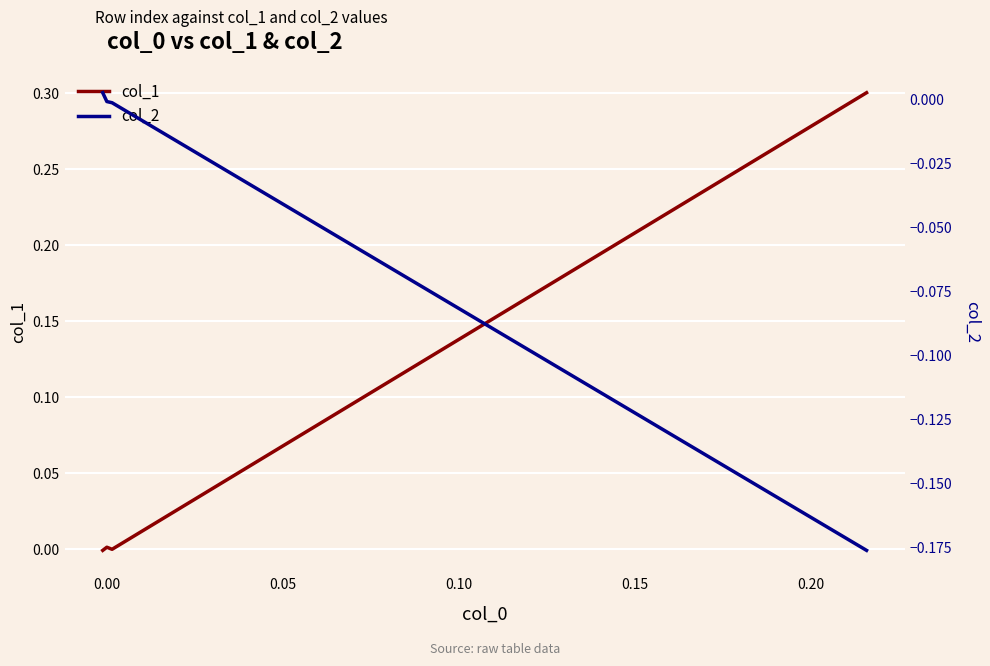

True or false: col_1 has more than 2 points higher than both neighbors.

False